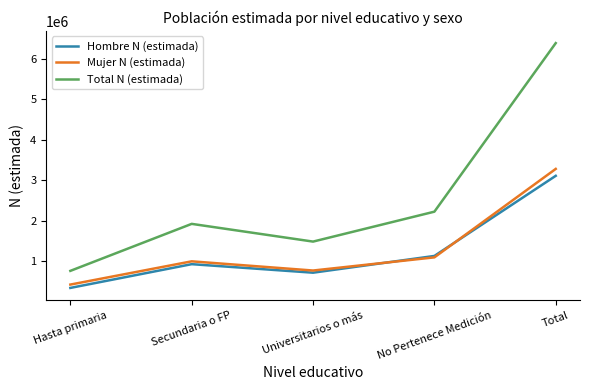

At which category does Total N (estimada) reach its first local valley?

Universitarios o más